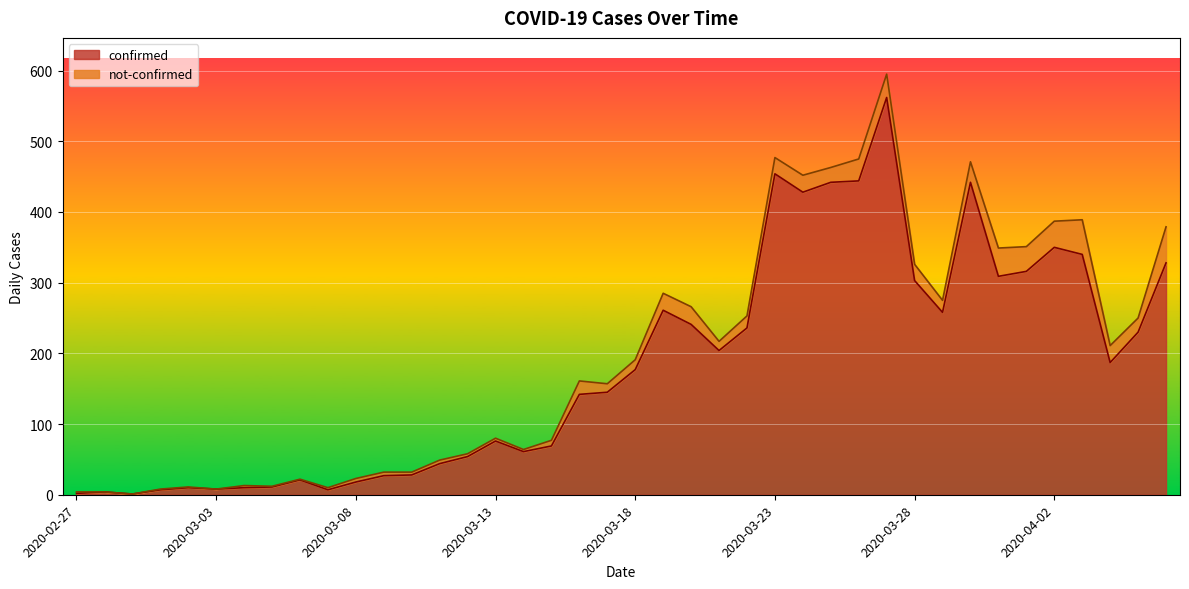

What is the label of the 34th point from the left?

2020-03-31